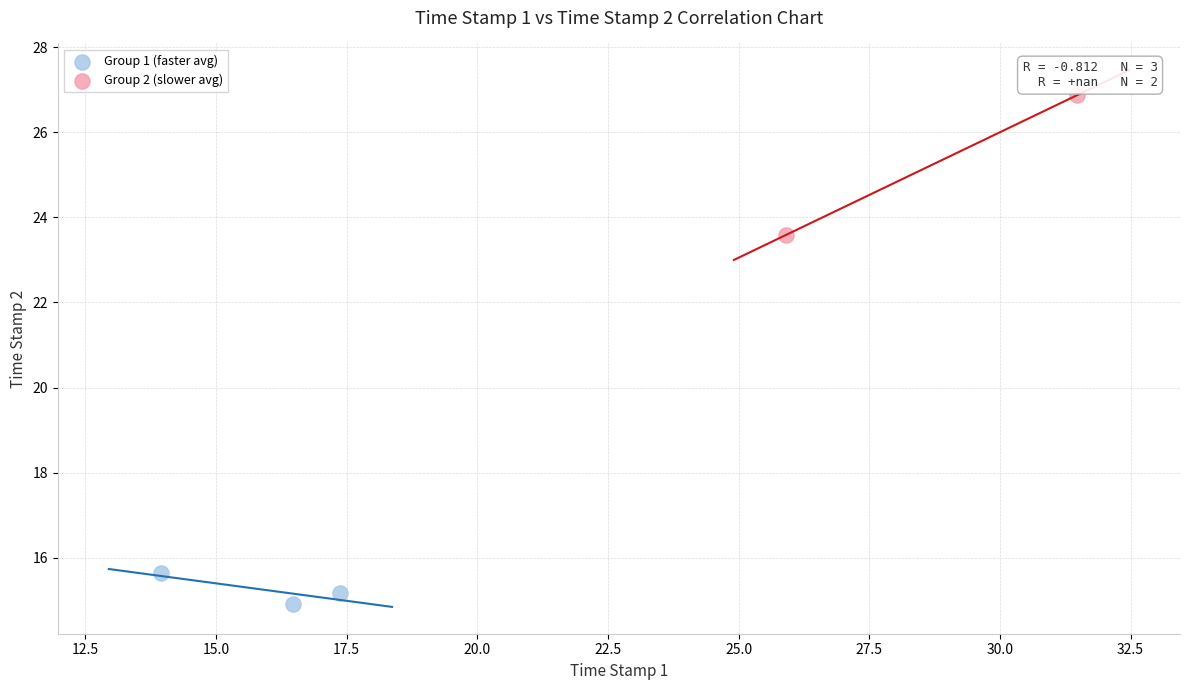

Which series reaches the maximum Y coordinate?

Group 2 (slower avg)